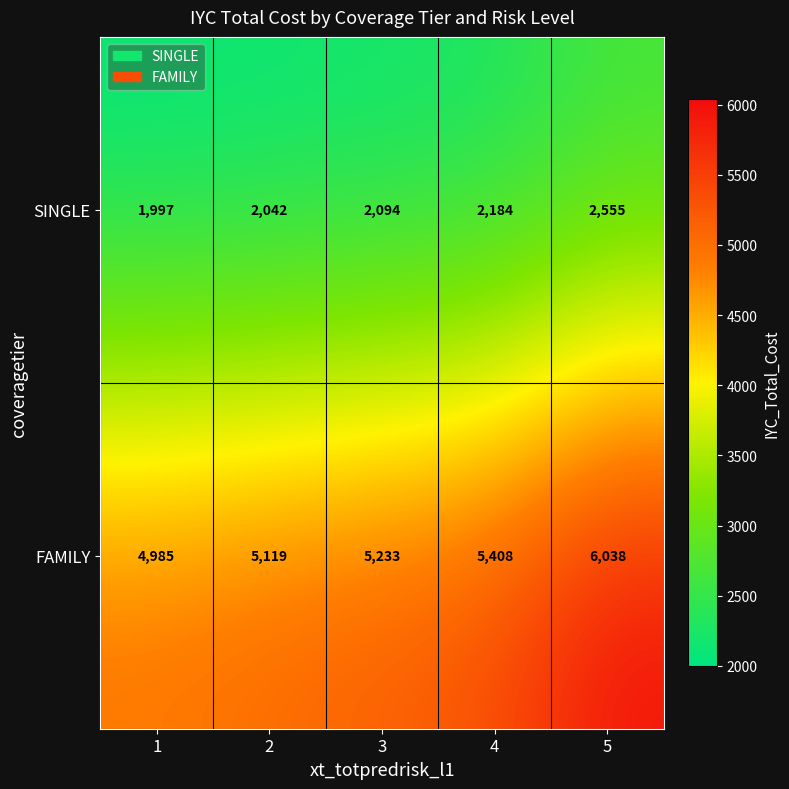

How many data points does each series have?

5